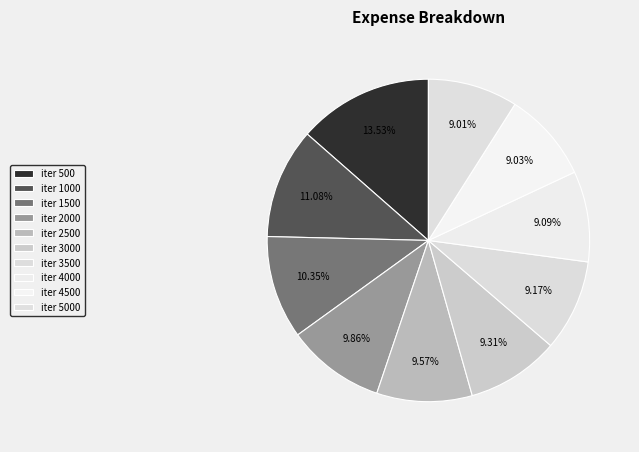

Which has a higher value, iter 3500 or iter 4500?

iter 3500